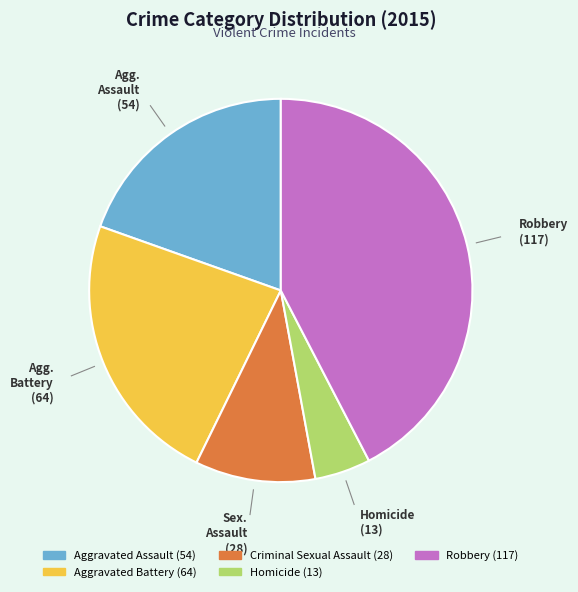

Is there a majority slice in this chart?

No